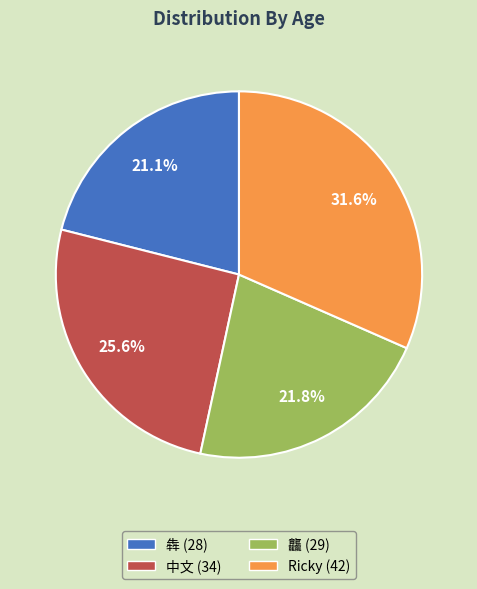

Does 龘 represent more than half of the total?

No